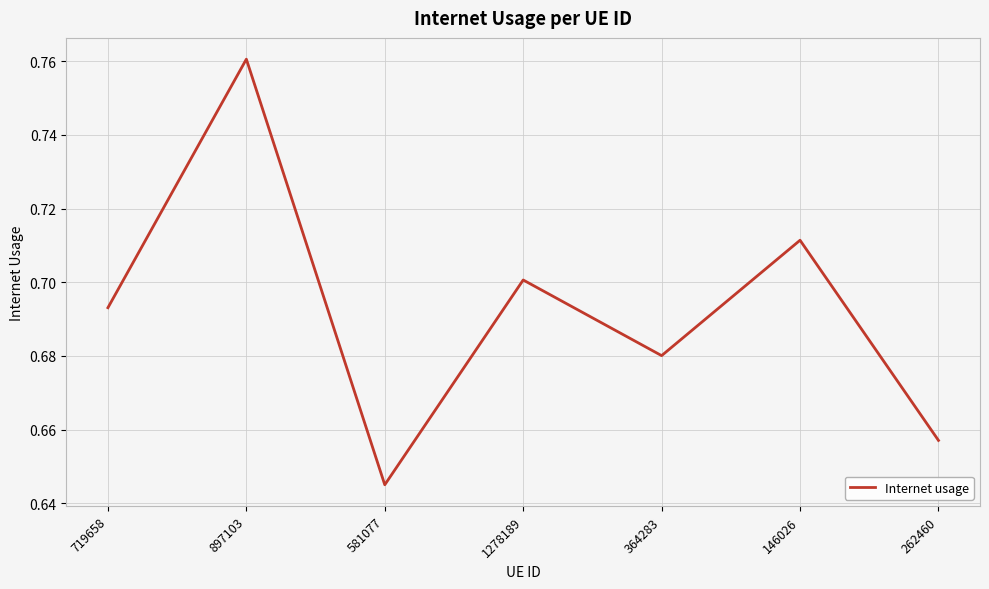

List the labels in order of value, smallest first.

581077, 262460, 364283, 719658, 1278189, 146026, 897103